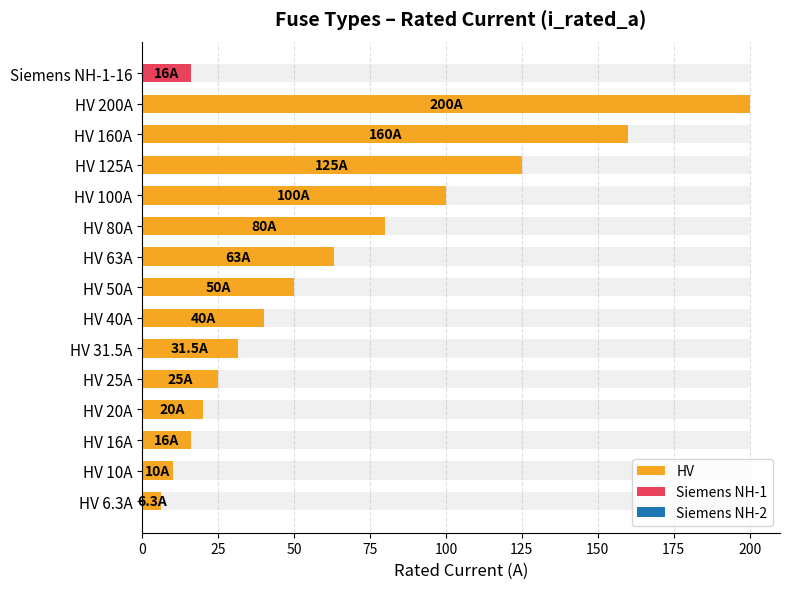

Are the bars grouped side by side (vs. stacked)?

No